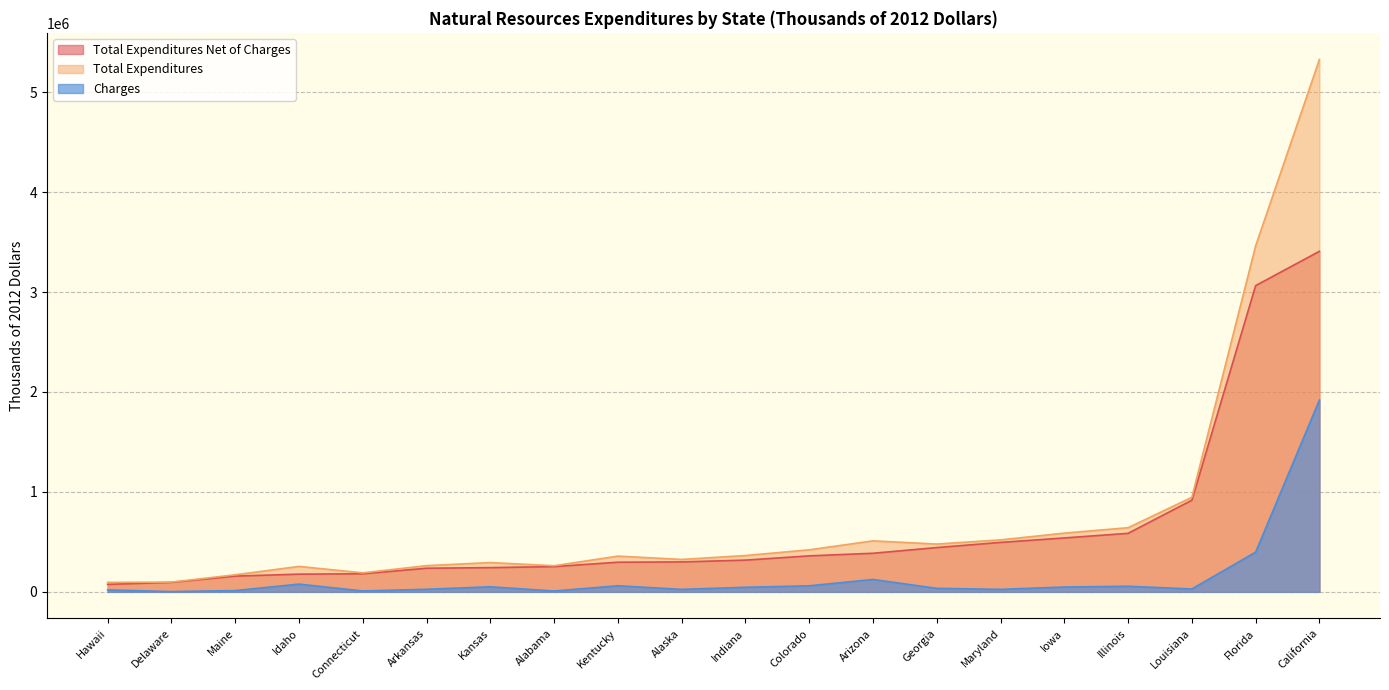

Where is the first local maximum for Total Expenditures?

Idaho